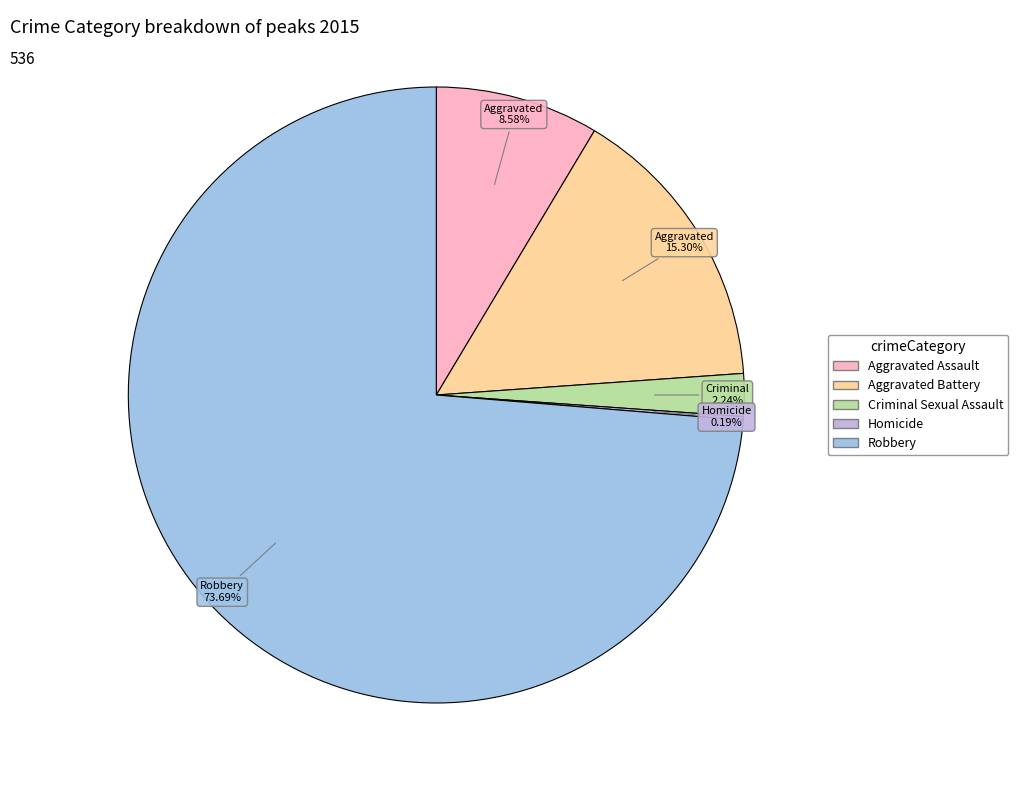

Approximately how many times larger is the value at Criminal Sexual Assault compared to Aggravated Assault?

0.3